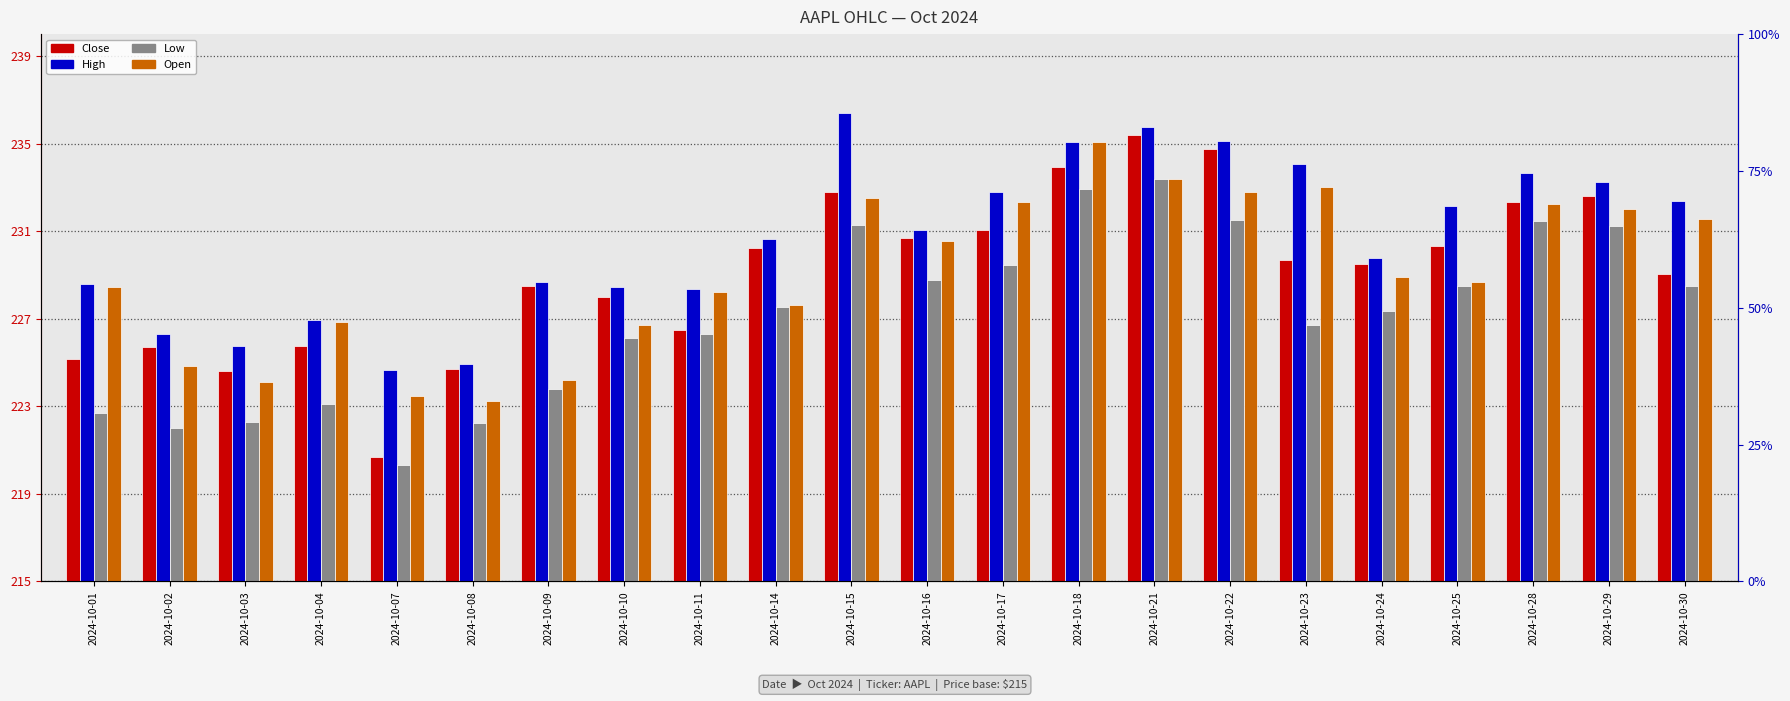

What are all the series names shown in the legend?

Close, High, Low, Open